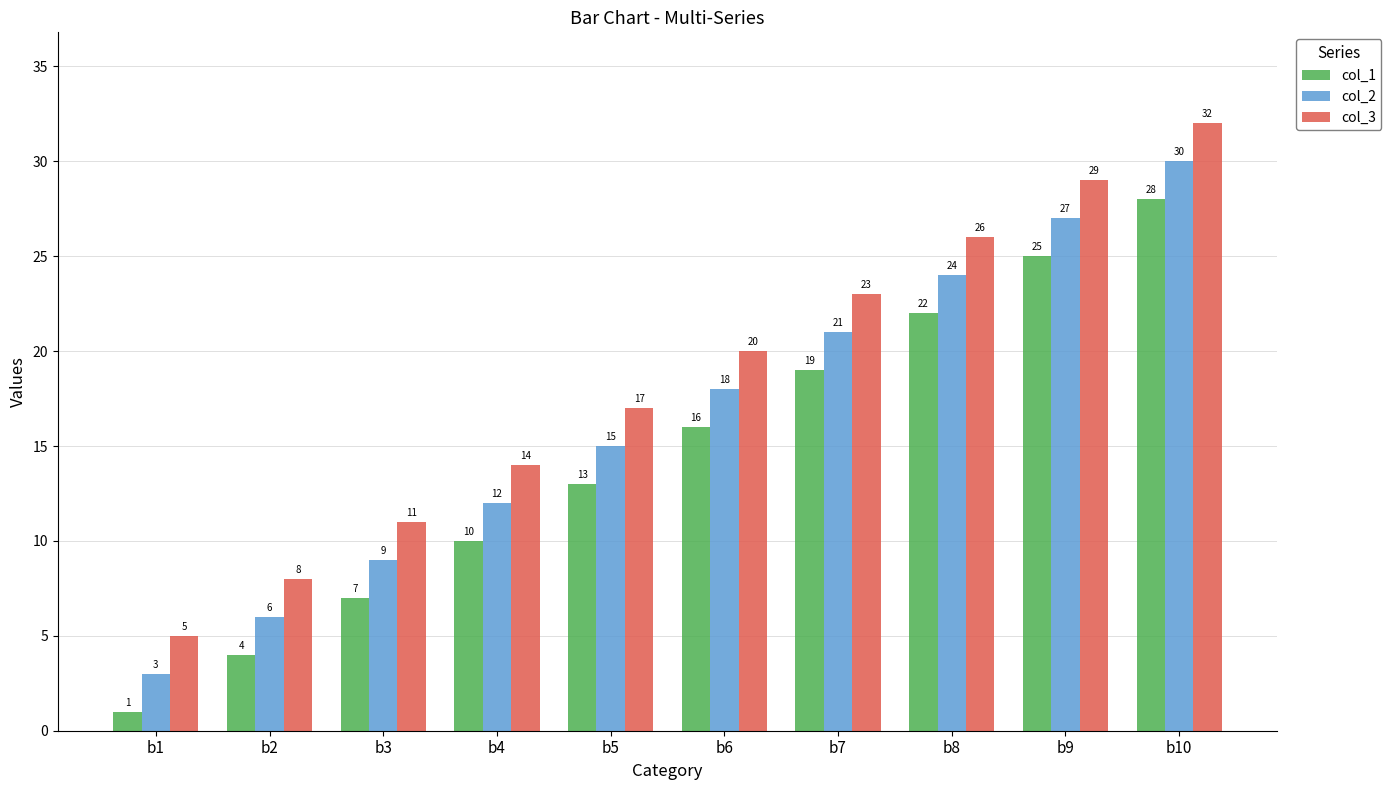

Rank the categories by col_3 value from highest to lowest.

b10, b9, b8, b7, b6, b5, b4, b3, b2, b1